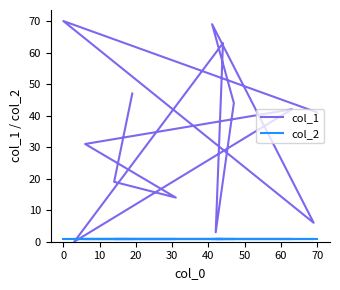

What is the sum of the col_2 values at 10 and 0?

2